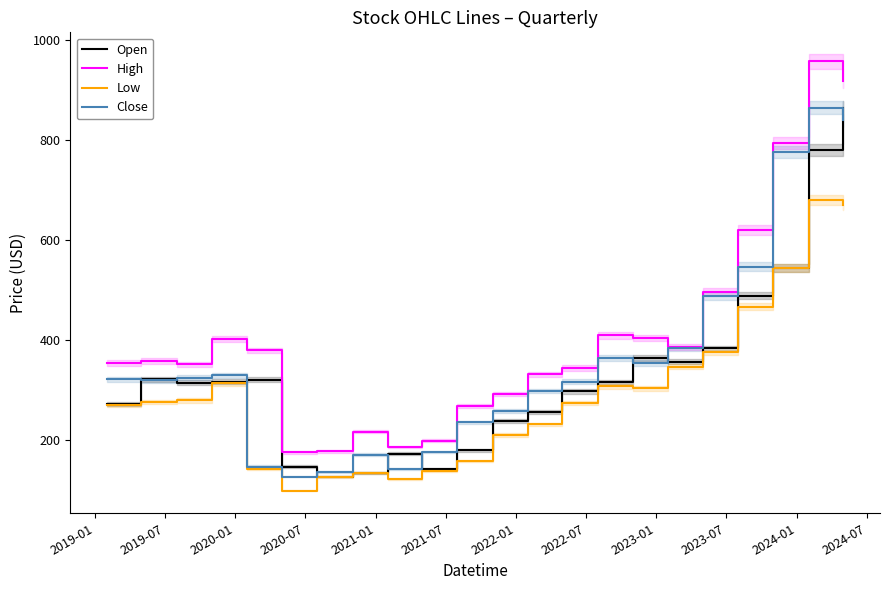

True or false: Low and High intersect in this chart.

False